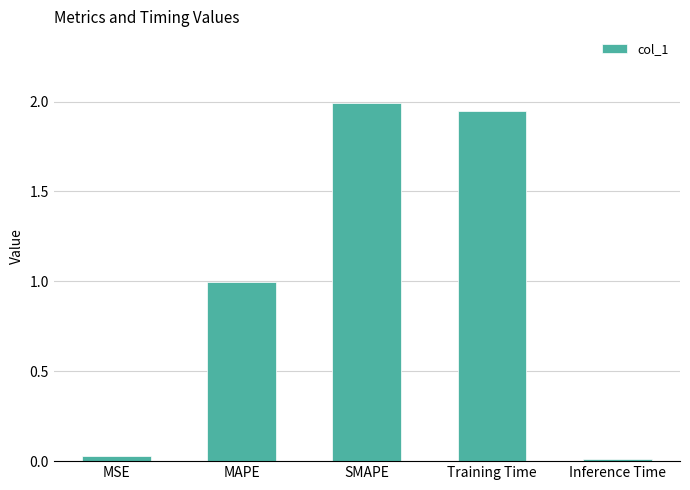

Is it true that the value at SMAPE is 2.0?

True